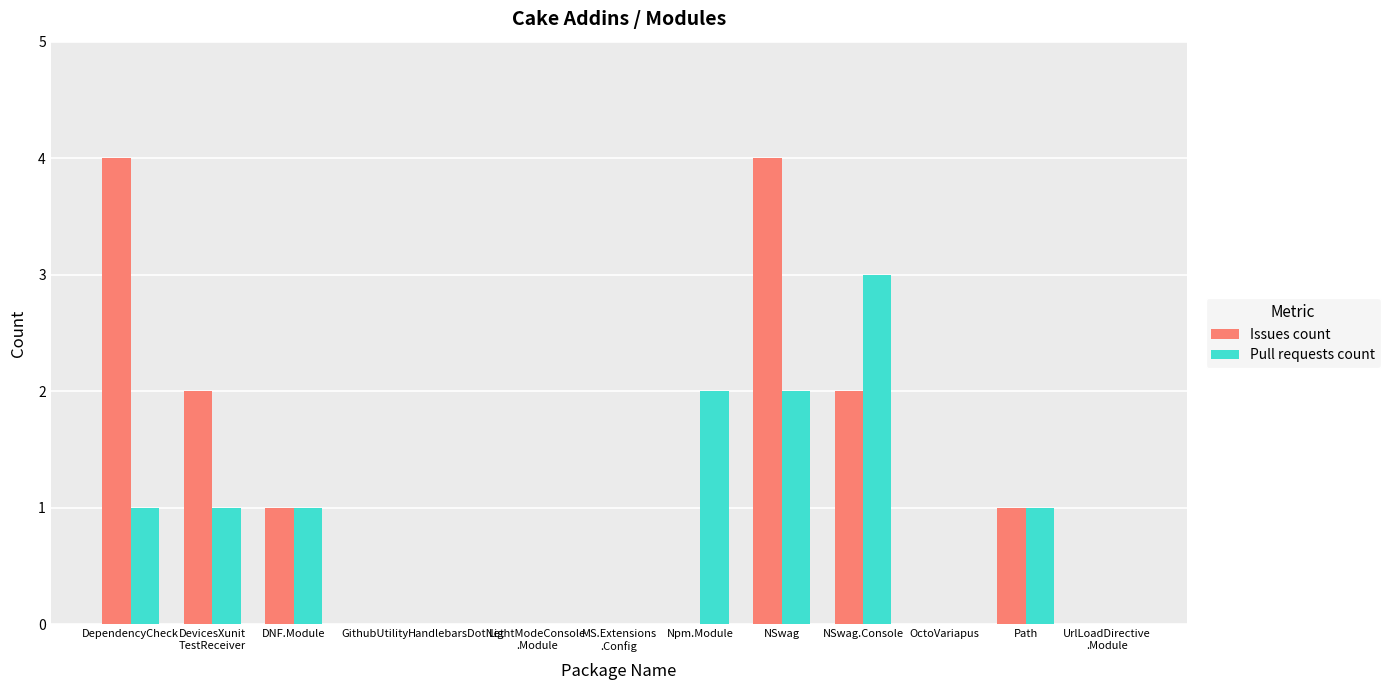

What is the sum of all Pull requests count values?

11